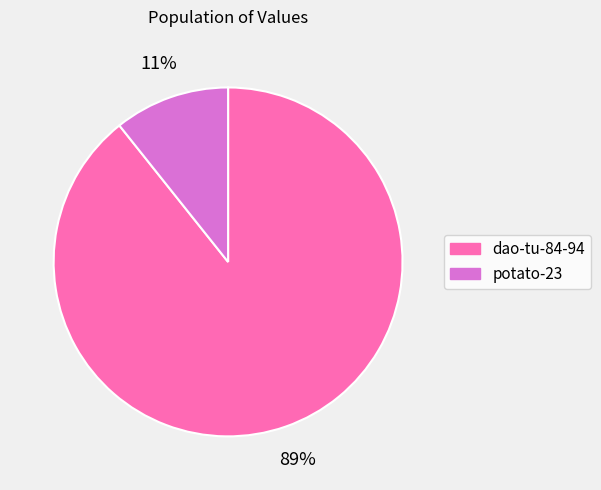

Between dao-tu-84-94 and potato-23, which is larger?

dao-tu-84-94